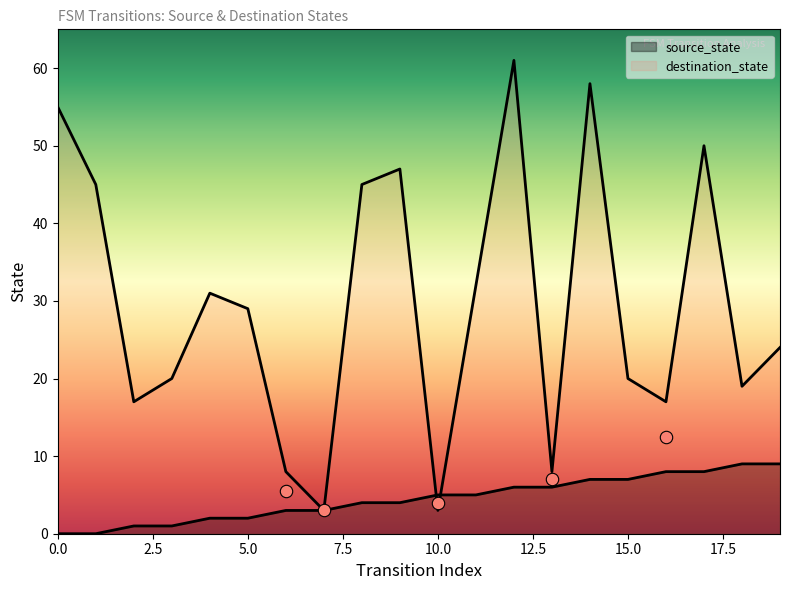

What is the total value across all series at 5?

31